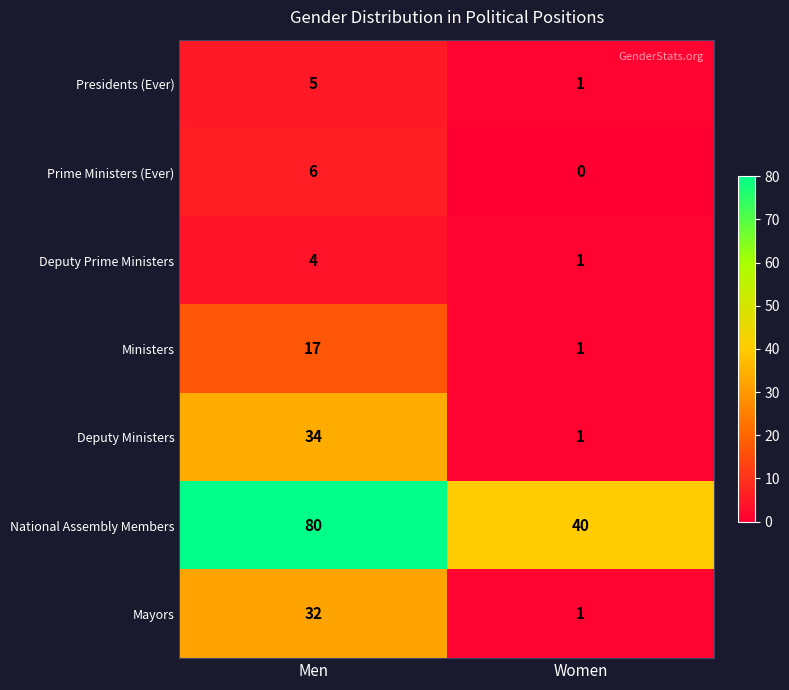

What is the maximum value shown in the chart?

80